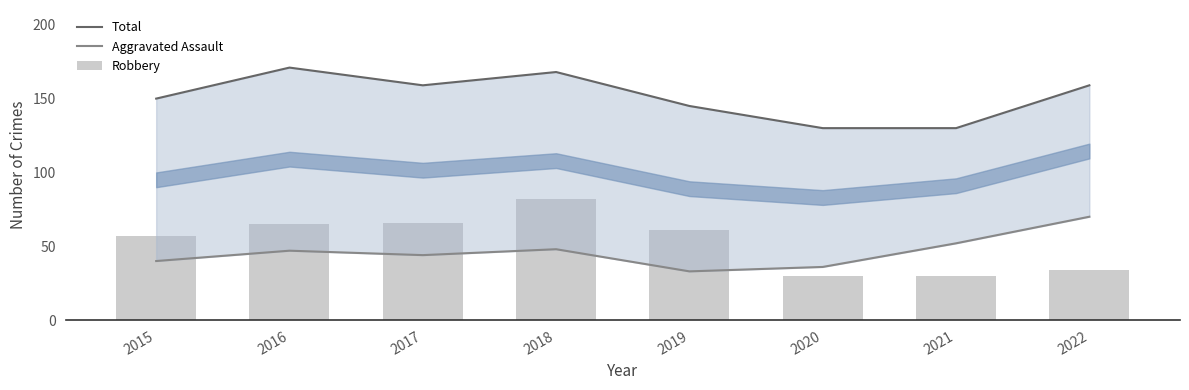

Which has a higher value, 2021 or 2015?

2015